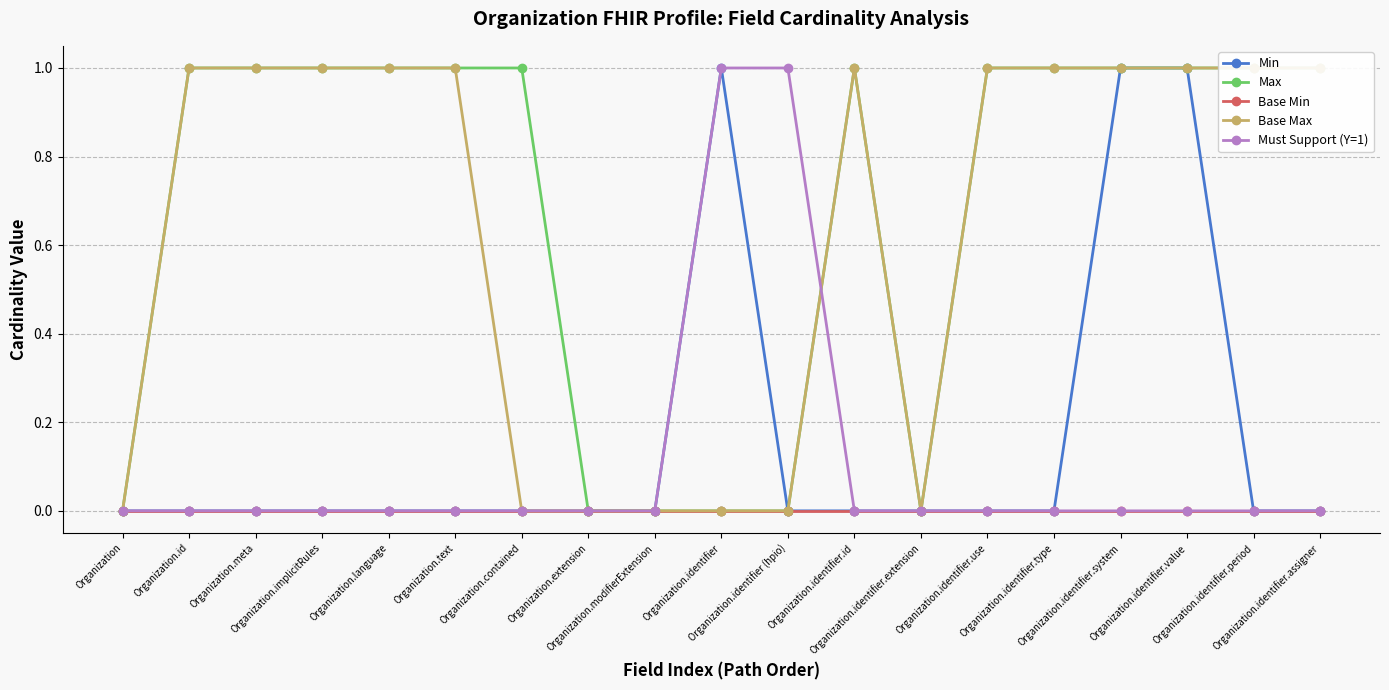

Reading left to right, what are all the values shown in this chart?

Min: Organization=0	Organization.id=0	Organization.meta=0	Organization.implicitRules=0	Organization.language=0	Organization.text=0	Organization.contained=0	Organization.extension=0	Organization.modifierExtension=0	Organization.identifier=1	Organization.identifier (hpio)=0	Organization.identifier.id=0	Organization.identifier.extension=0	Organization.identifier.use=0	Organization.identifier.type=0	Organization.identifier.system=1	Organization.identifier.value=1	Organization.identifier.period=0	Organization.identifier.assigner=0
Max: Organization=0	Organization.id=1	Organization.meta=1	Organization.implicitRules=1	Organization.language=1	Organization.text=1	Organization.contained=1	Organization.extension=0	Organization.modifierExtension=0	Organization.identifier=0	Organization.identifier (hpio)=0	Organization.identifier.id=1	Organization.identifier.extension=0	Organization.identifier.use=1	Organization.identifier.type=1	Organization.identifier.system=1	Organization.identifier.value=1	Organization.identifier.period=1	Organization.identifier.assigner=1
Base Min: Organization=0	Organization.id=0	Organization.meta=0	Organization.implicitRules=0	Organization.language=0	Organization.text=0	Organization.contained=0	Organization.extension=0	Organization.modifierExtension=0	Organization.identifier=0	Organization.identifier (hpio)=0	Organization.identifier.id=0	Organization.identifier.extension=0	Organization.identifier.use=0	Organization.identifier.type=0	Organization.identifier.system=0	Organization.identifier.value=0	Organization.identifier.period=0	Organization.identifier.assigner=0
Base Max: Organization=0	Organization.id=1	Organization.meta=1	Organization.implicitRules=1	Organization.language=1	Organization.text=1	Organization.contained=0	Organization.extension=0	Organization.modifierExtension=0	Organization.identifier=0	Organization.identifier (hpio)=0	Organization.identifier.id=1	Organization.identifier.extension=0	Organization.identifier.use=1	Organization.identifier.type=1	Organization.identifier.system=1	Organization.identifier.value=1	Organization.identifier.period=1	Organization.identifier.assigner=1
Must Support (Y=1): Organization=0	Organization.id=0	Organization.meta=0	Organization.implicitRules=0	Organization.language=0	Organization.text=0	Organization.contained=0	Organization.extension=0	Organization.modifierExtension=0	Organization.identifier=1	Organization.identifier (hpio)=1	Organization.identifier.id=0	Organization.identifier.extension=0	Organization.identifier.use=0	Organization.identifier.type=0	Organization.identifier.system=0	Organization.identifier.value=0	Organization.identifier.period=0	Organization.identifier.assigner=0